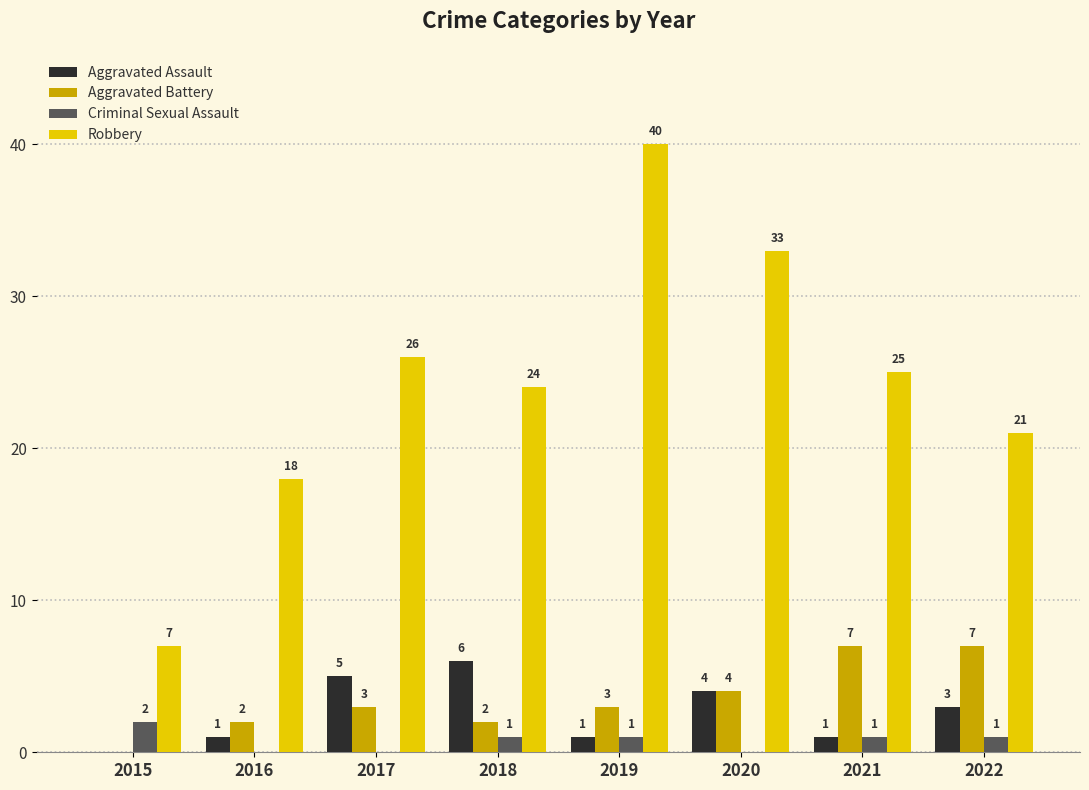

The value of Aggravated Battery at 2017 is 1. True or false?

False